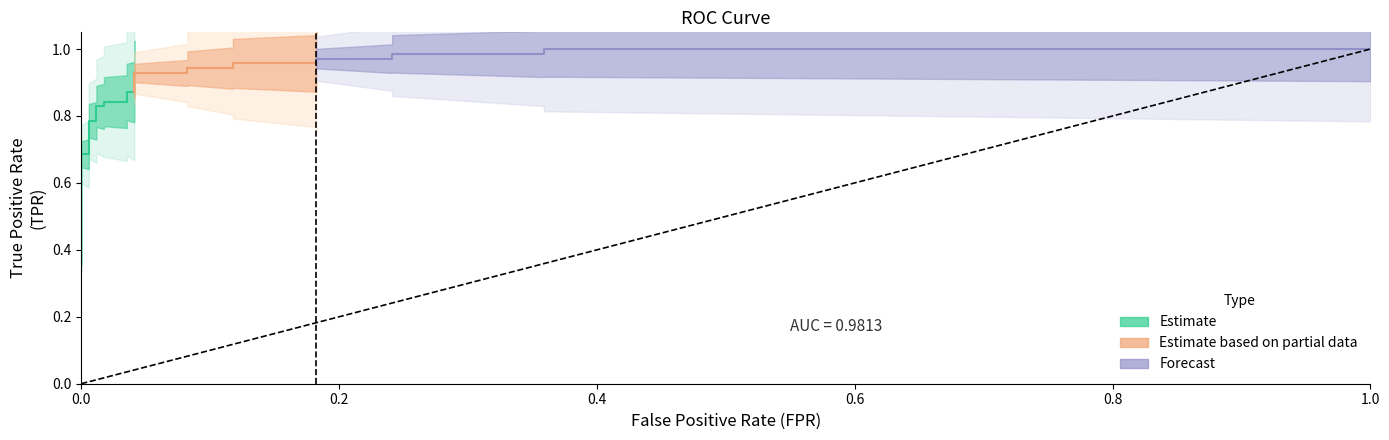

Reading right to left, extract all data points from this chart.

fpr: 25=1.0	24=0.4	23=0.4	22=0.2	21=0.2	20=0.2	19=0.2	18=0.1	17=0.1	16=0.1	15=0.1	14=0.0	13=0.0	12=0.0	11=0.0	10=0.0	9=0.0	8=0.0	7=0.0	6=0.0	5=0.0	4=0.0	3=0.0	2=0.0	tpr=0.0	fpr=0.0
tpr: 25=1.0	24=1.0	23=1.0	22=1.0	21=1.0	20=1.0	19=1.0	18=1.0	17=0.9	16=0.9	15=0.9	14=0.9	13=0.9	12=0.9	11=0.8	10=0.8	9=0.8	8=0.8	7=0.8	6=0.8	5=0.7	4=0.7	3=0.5	2=0.5	tpr=0.4	fpr=0.4